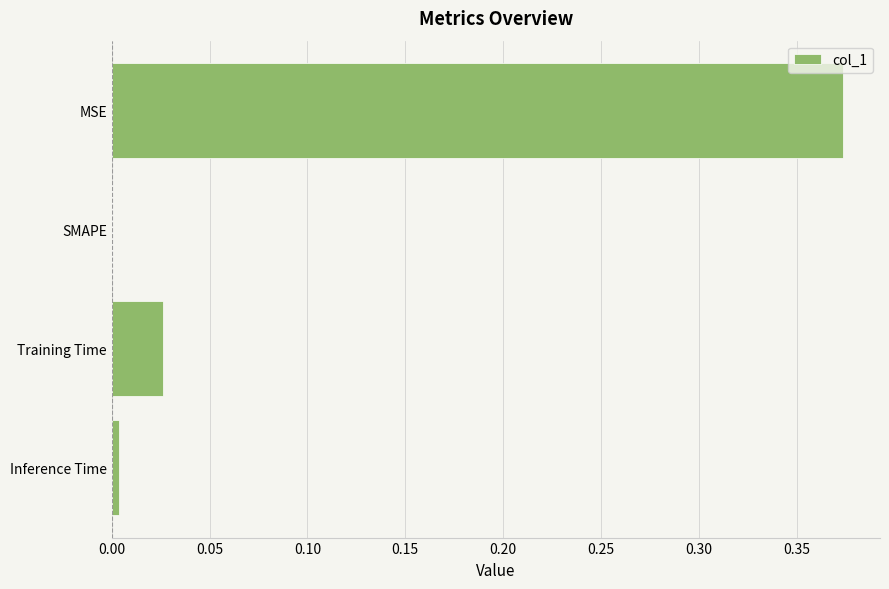

The chart shows a value of 0.6 at MSE. True or false?

False